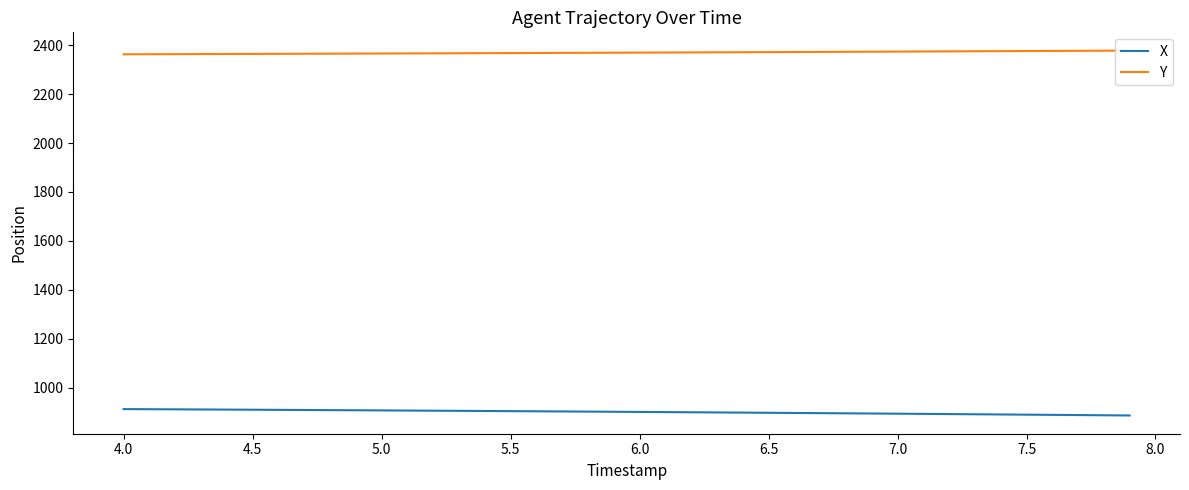

At how many categories does at least one series exceed 1028?

40